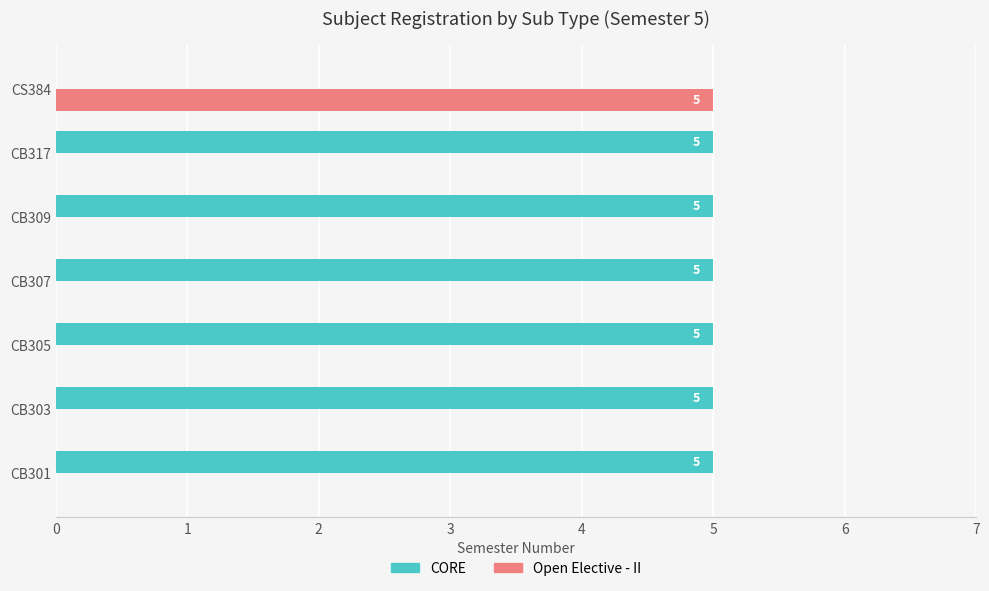

How many data points in Open Elective - II are above 0?

1